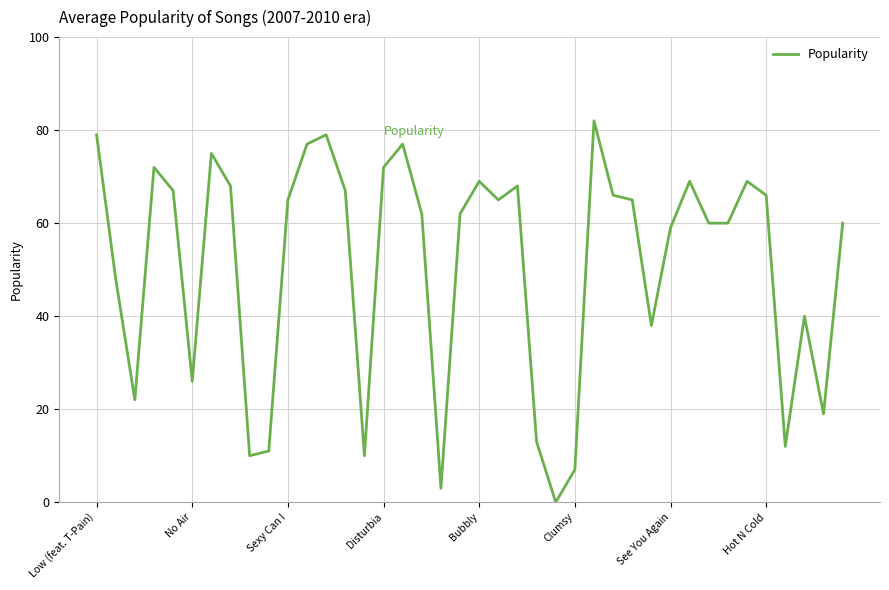

What is the difference between the maximum and minimum values?

82